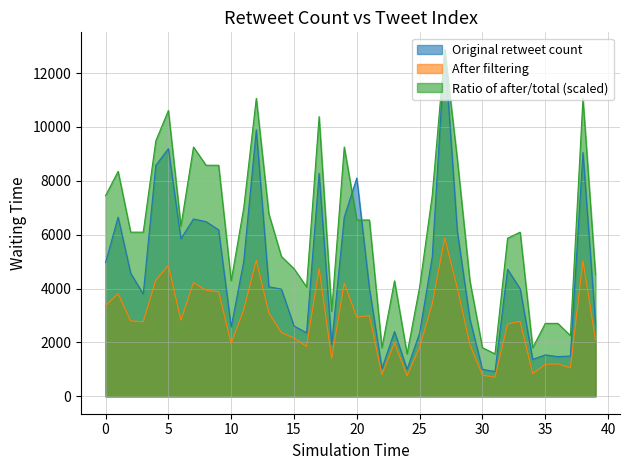

What is the highest value of the Ratio of after/total (scaled) series?

12867.0